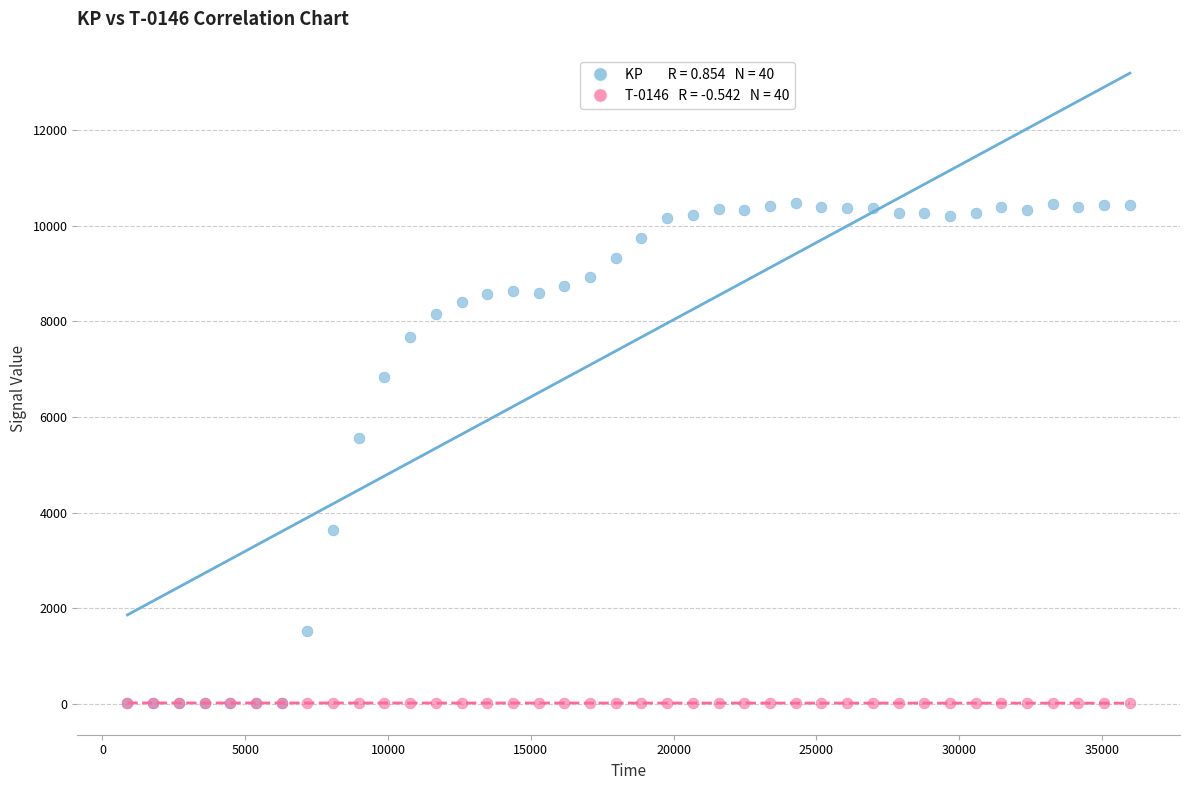

Across all series, what Y value is closest to 5245?

5564